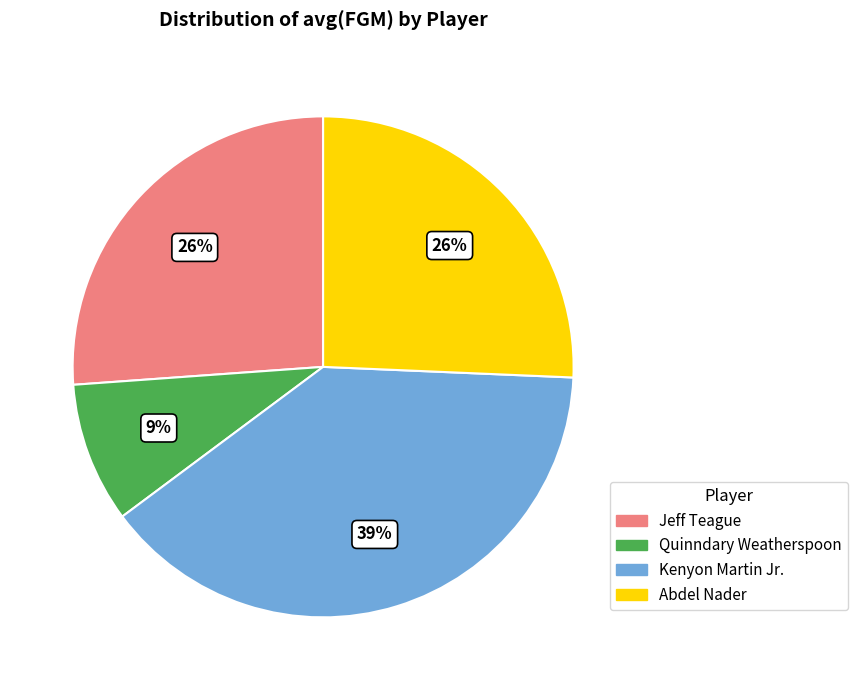

Does Abdel Nader represent more than half of the total?

No